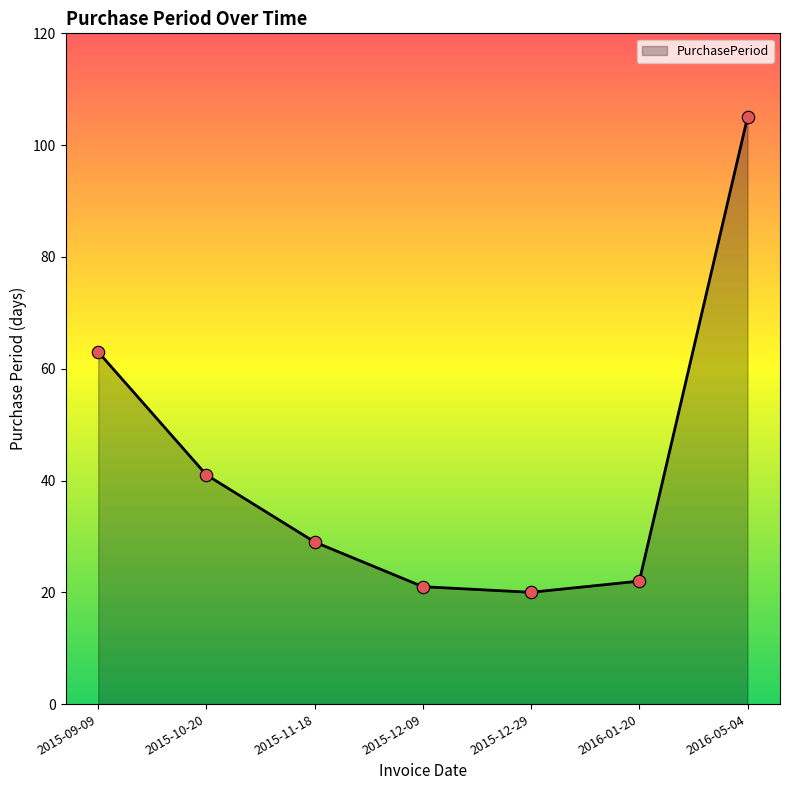

Approximately how many times larger is the value at 2016-05-04 compared to 2015-11-18?

3.6